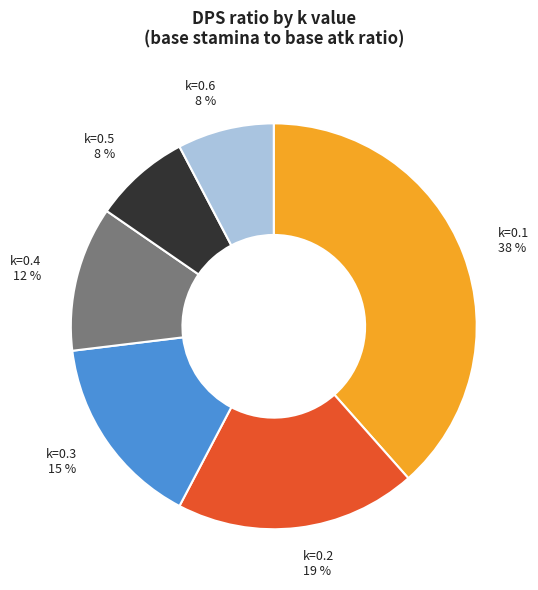

Which category has the biggest portion of the pie?

k=0.1